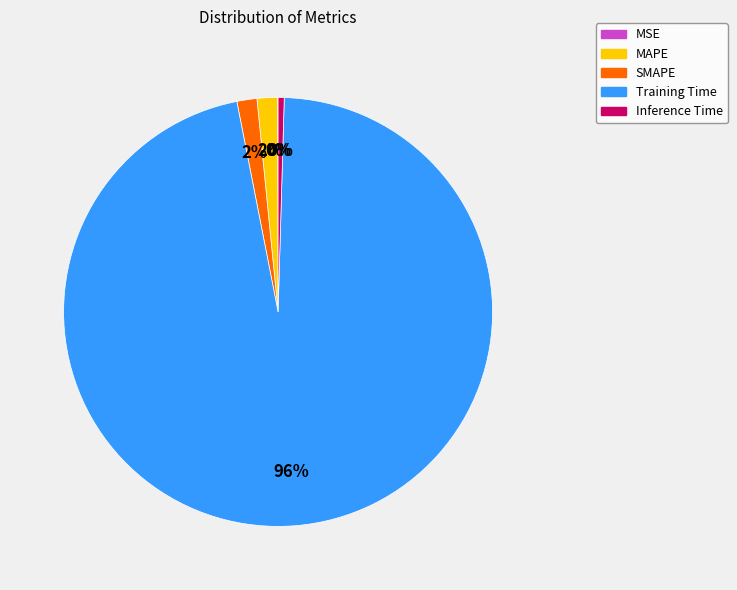

What is the largest slice in the pie chart?

Training Time